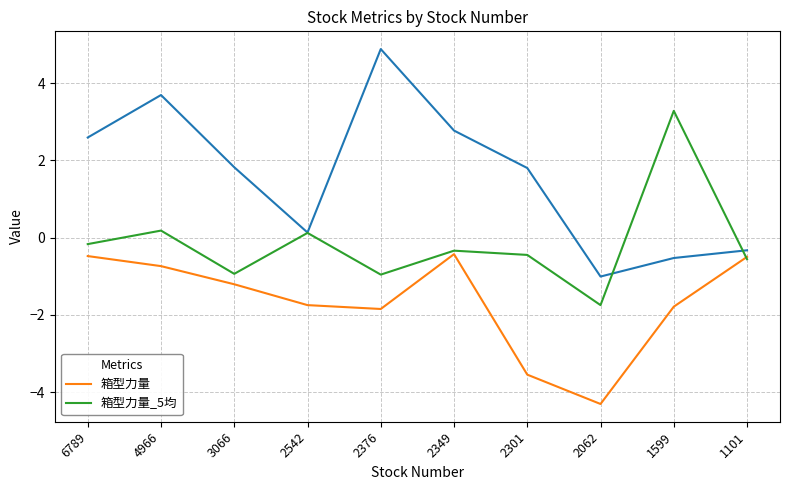

Rank the series by their average value, from lowest to highest.

箱型力量, 箱型力量_5均